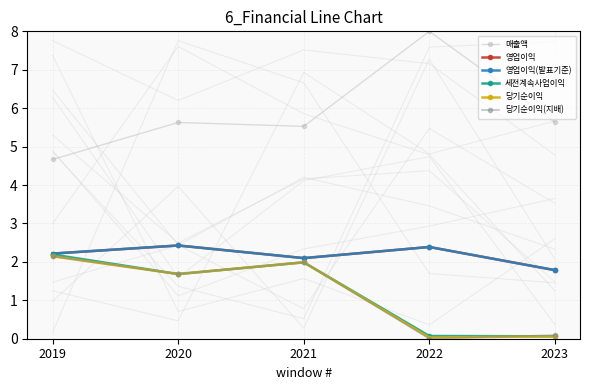

How many lines are shown in the chart?

6